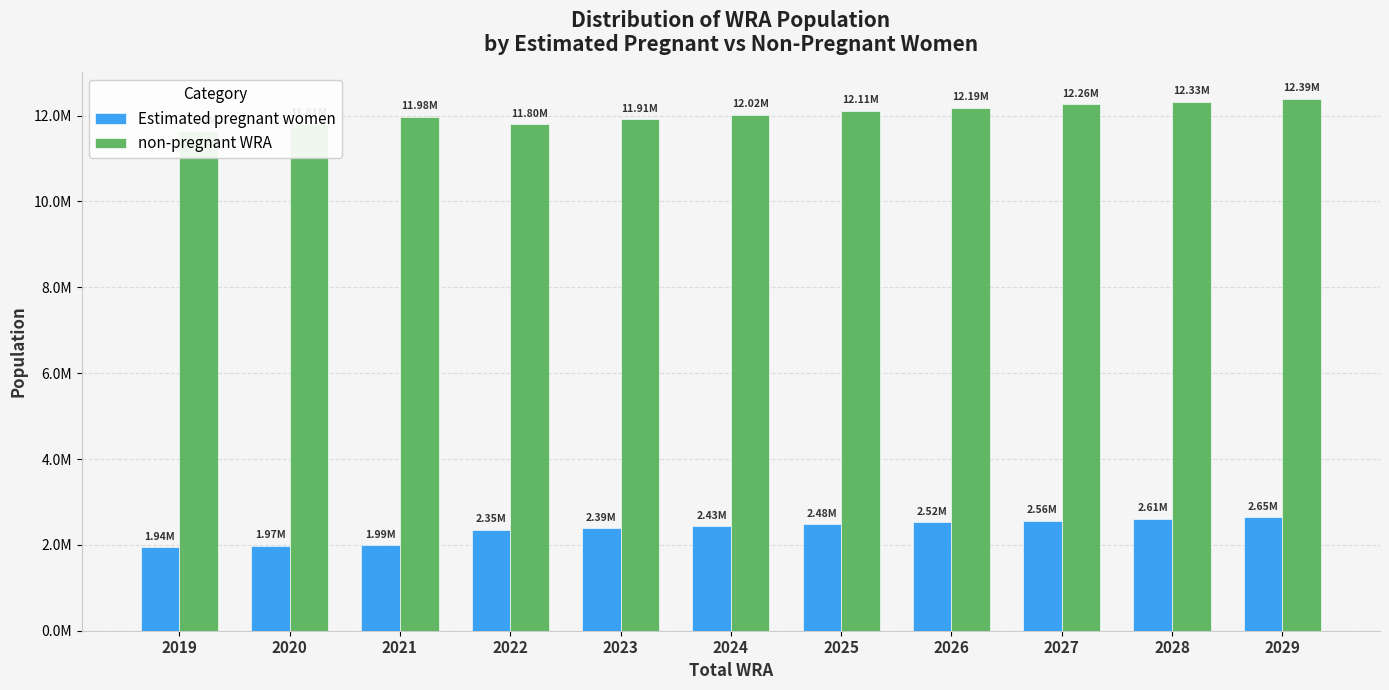

What is the maximum value shown in the chart?

12390548